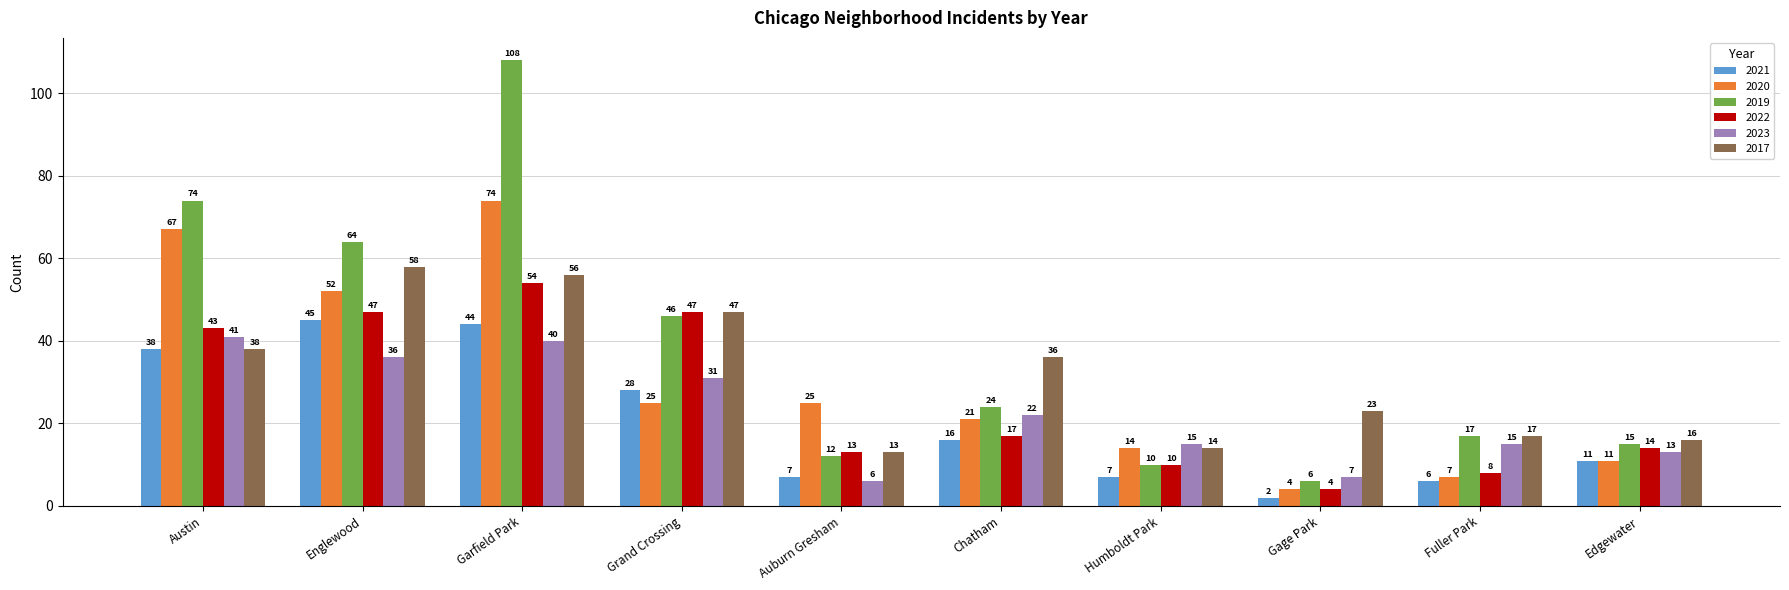

Does the chart contain stacked bars?

No